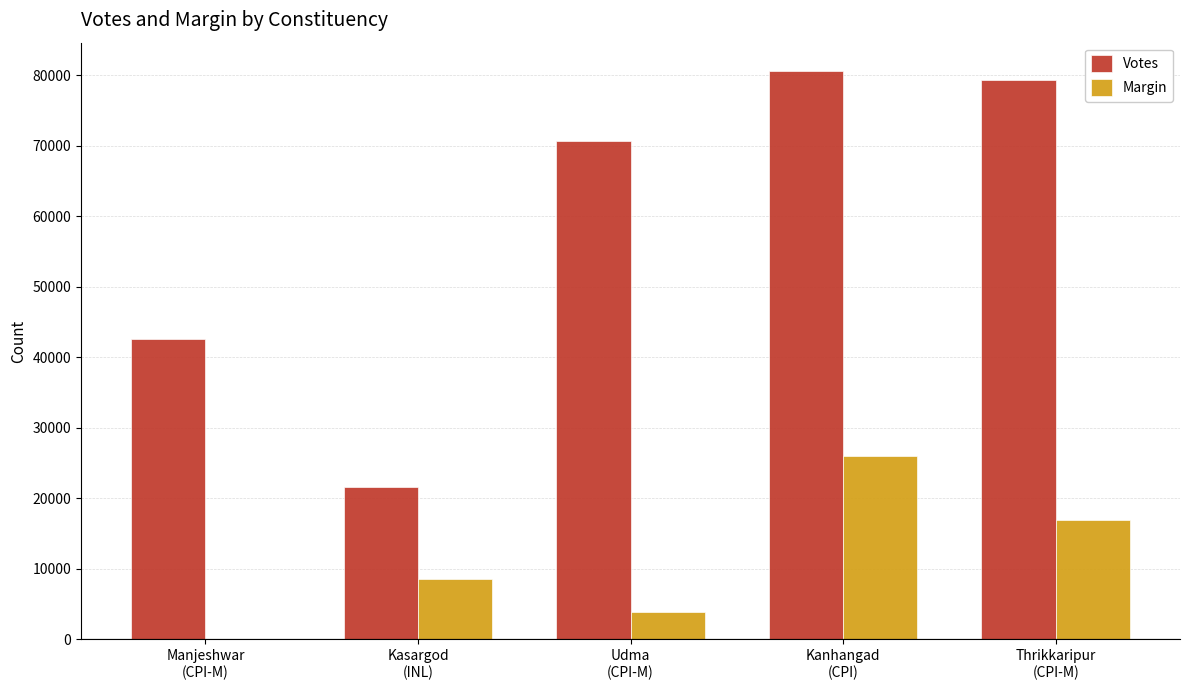

What is the sum of all Votes values?

294703